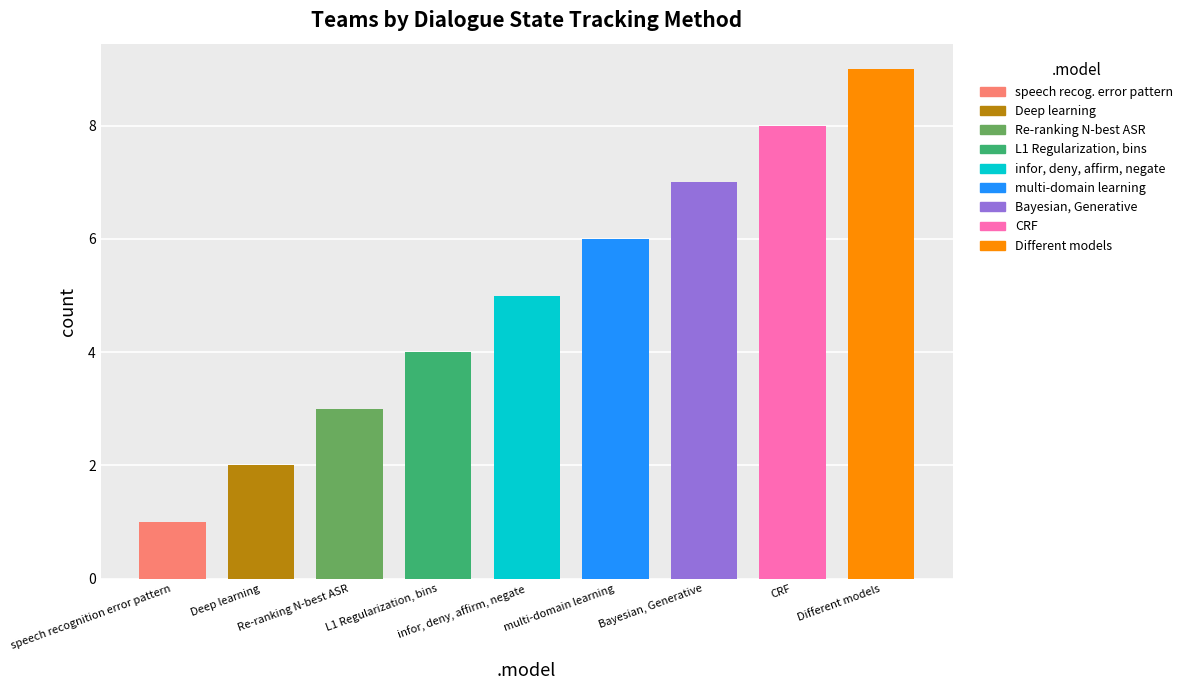

What is the difference between the values at infor, deny, affirm, negate and Deep learning?

3